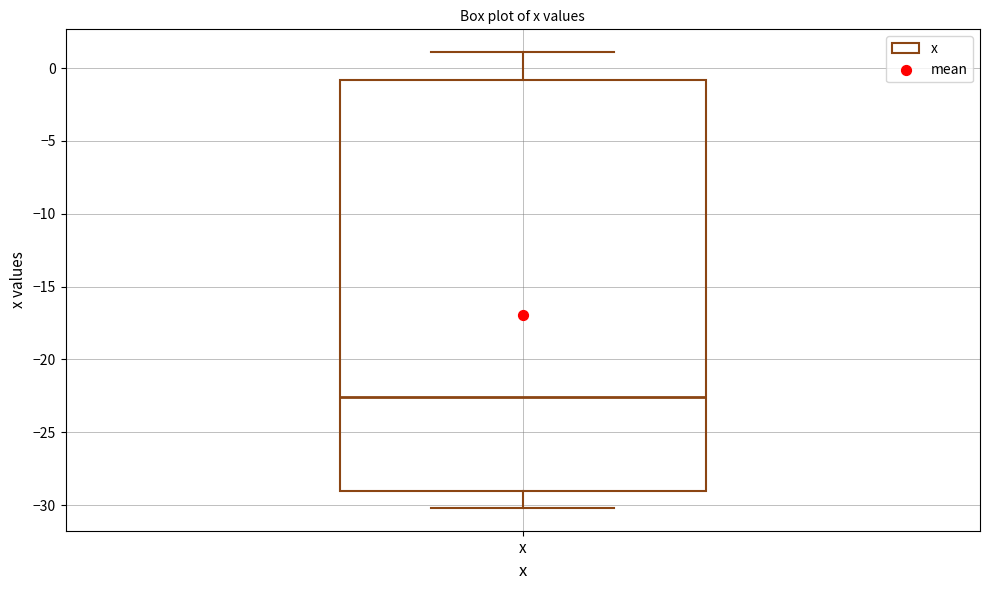

Where does the median line of the box for x sit on the y-axis? The values are not printed on the chart, so give them approximately, as read against the axis.

-22.5